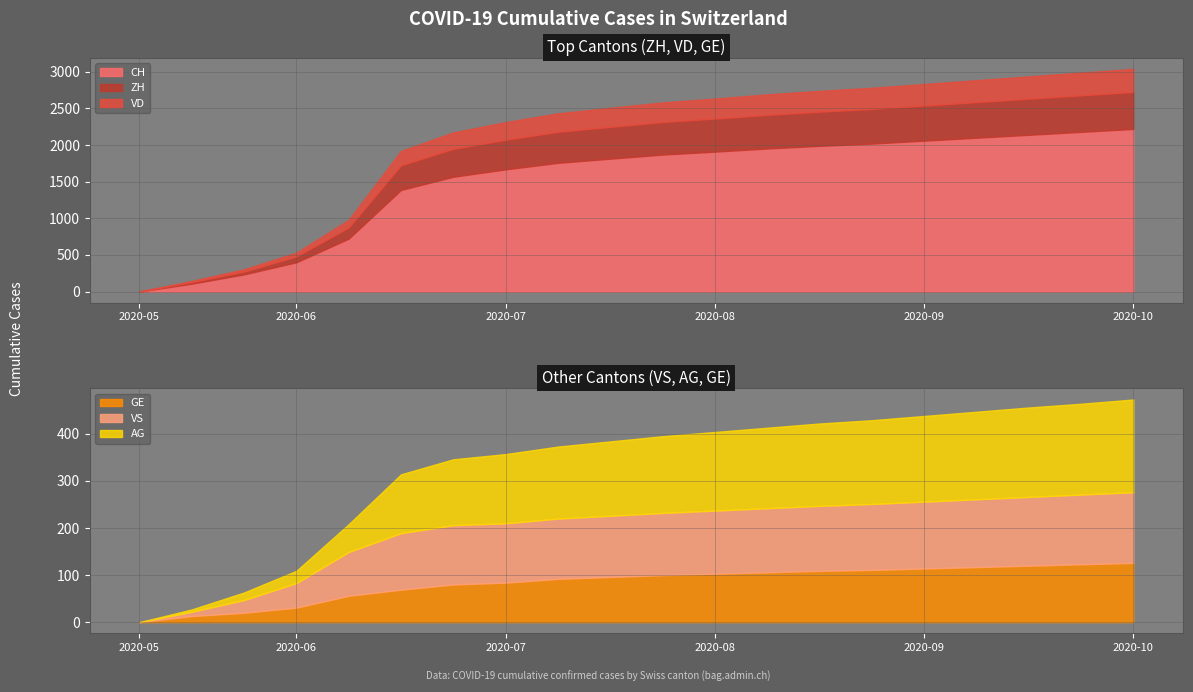

True or false: ZH and VS intersect in this chart.

False